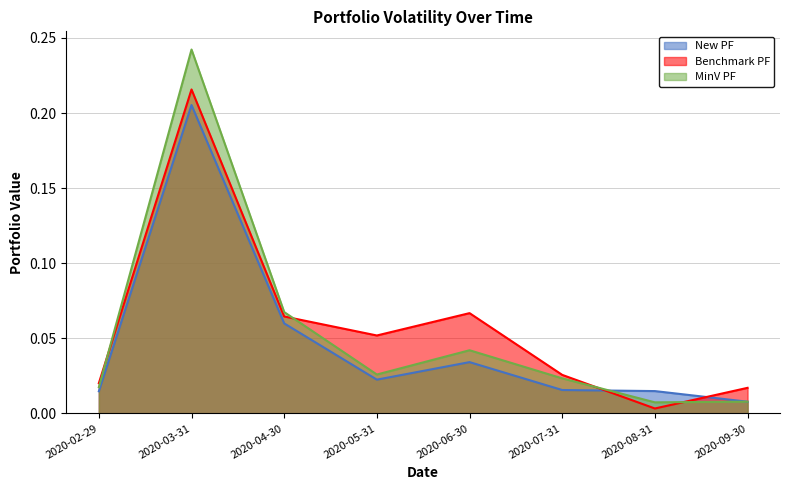

The MinV PF series shows 0.1 at 2020-04-30. True or false?

True